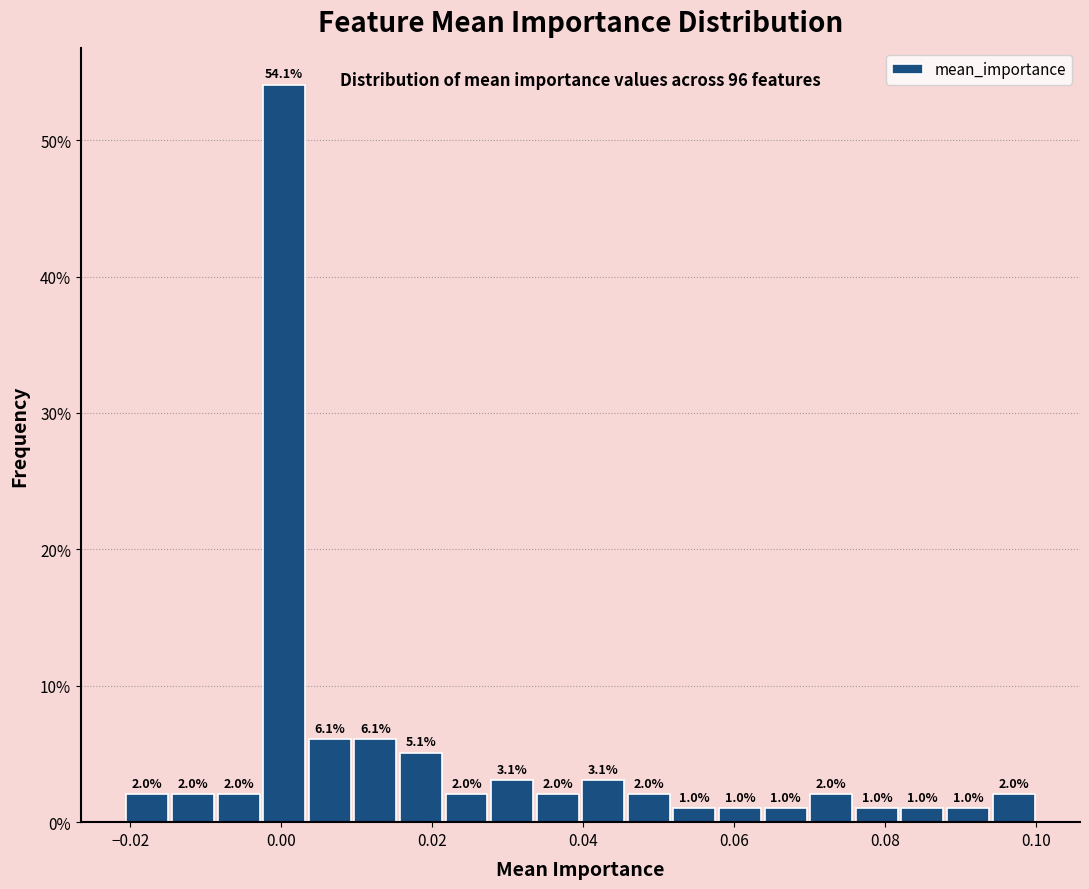

Around what value on the x-axis is the tallest bar? Give the approximate position of its centre, as read against the axis.

0.000